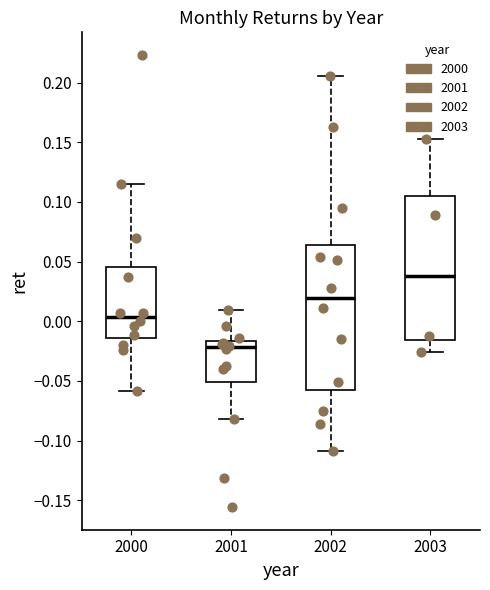

Where is the upper edge of the box at x = 2002 on the y-axis? The values are not printed on the chart, so give them approximately, as read against the axis.

0.065